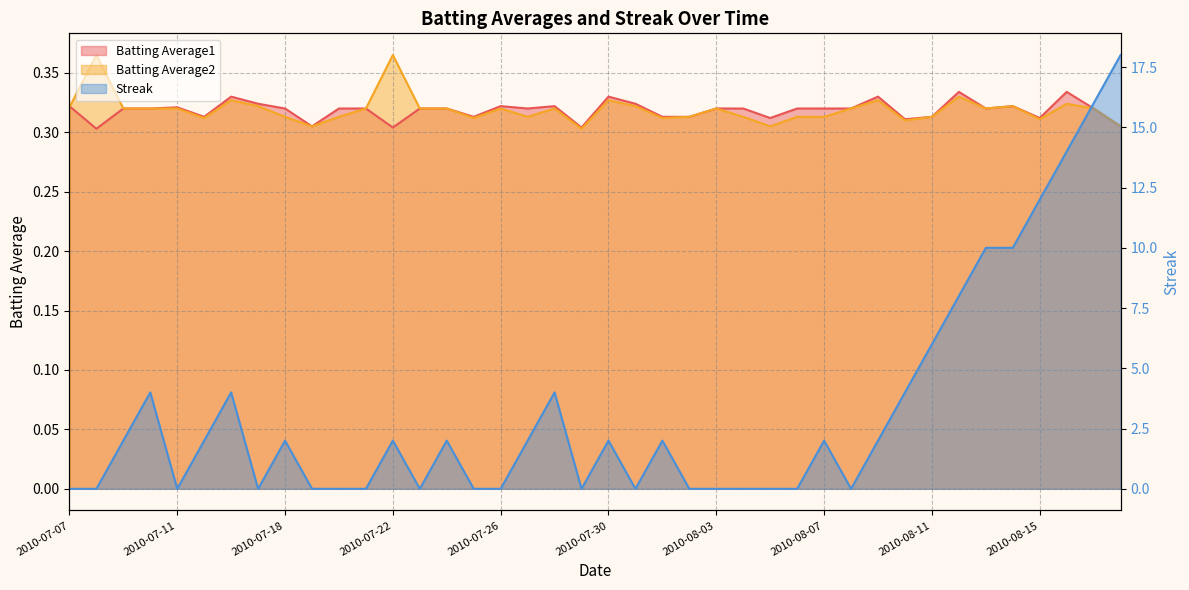

Reading left to right, what are all the values shown in this chart?

Batting Average1: 0.3	0.3	0.3	0.3	0.3	0.3	0.3	0.3	0.3	0.3	0.3	0.3	0.3	0.3	0.3	0.3	0.3	0.3	0.3	0.3	0.3	0.3	0.3	0.3	0.3	0.3	0.3	0.3	0.3	0.3	0.3	0.3	0.3	0.3	0.3	0.3	0.3	0.3	0.3	0.3
Batting Average2: 0.3	0.4	0.3	0.3	0.3	0.3	0.3	0.3	0.3	0.3	0.3	0.3	0.4	0.3	0.3	0.3	0.3	0.3	0.3	0.3	0.3	0.3	0.3	0.3	0.3	0.3	0.3	0.3	0.3	0.3	0.3	0.3	0.3	0.3	0.3	0.3	0.3	0.3	0.3	0.3
Streak: 0.0	0.0	2.0	4.0	0.0	2.0	4.0	0.0	2.0	0.0	0.0	0.0	2.0	0.0	2.0	0.0	0.0	2.0	4.0	0.0	2.0	0.0	2.0	0.0	0.0	0.0	0.0	0.0	2.0	0.0	2.0	4.0	6.0	8.0	10.0	10.0	12.0	14.0	16.0	18.0